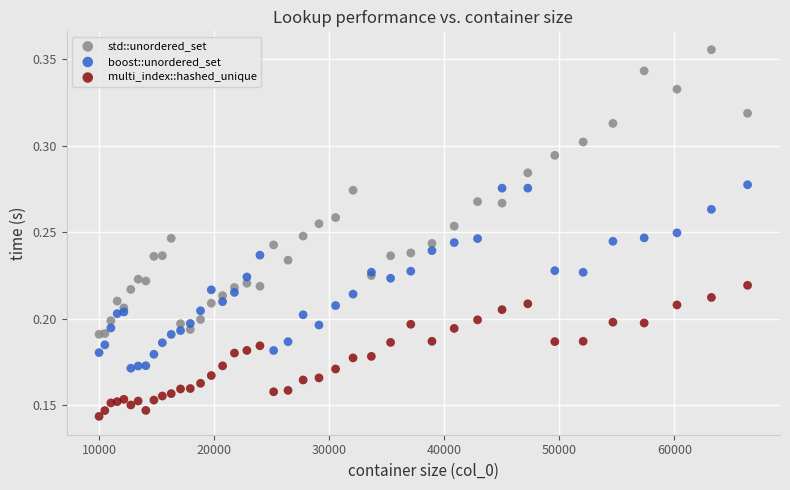

Which series has the largest Y range (max minus min)?

std::unordered_set